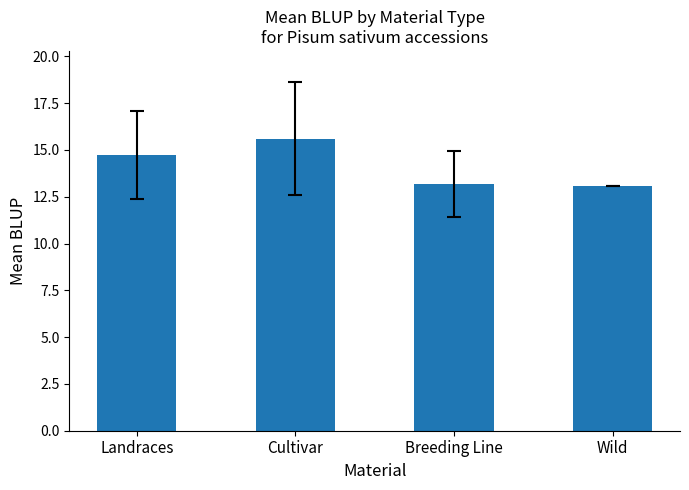

Between Cultivar and Wild, which is larger?

Cultivar